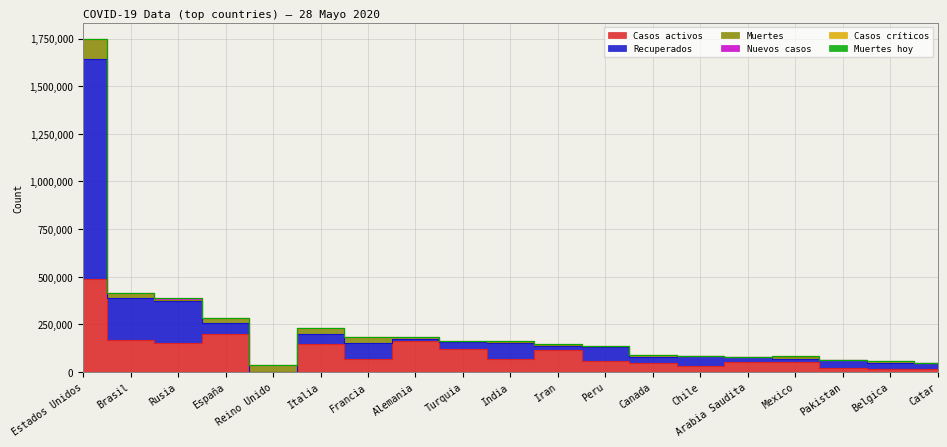

Which series has the widest spread of values?

Recuperados